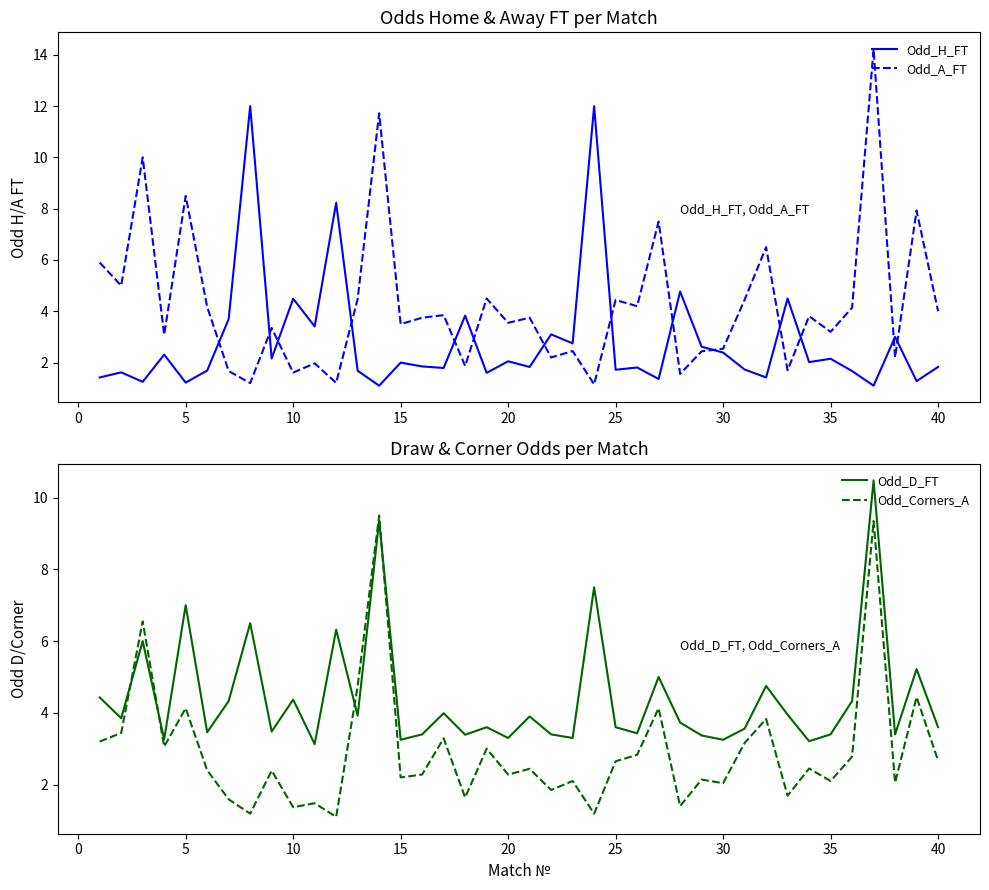

How many times do Odd_H_FT and Odd_A_FT cross each other?

14